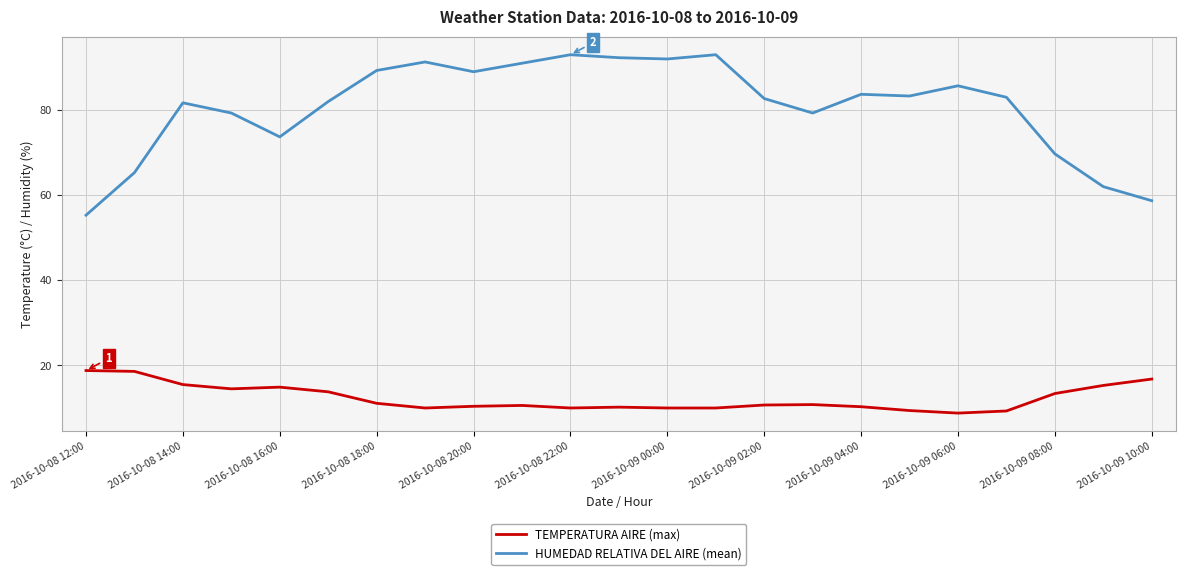

True or false: TEMPERATURA AIRE (max) and HUMEDAD RELATIVA DEL AIRE (mean) intersect in this chart.

False